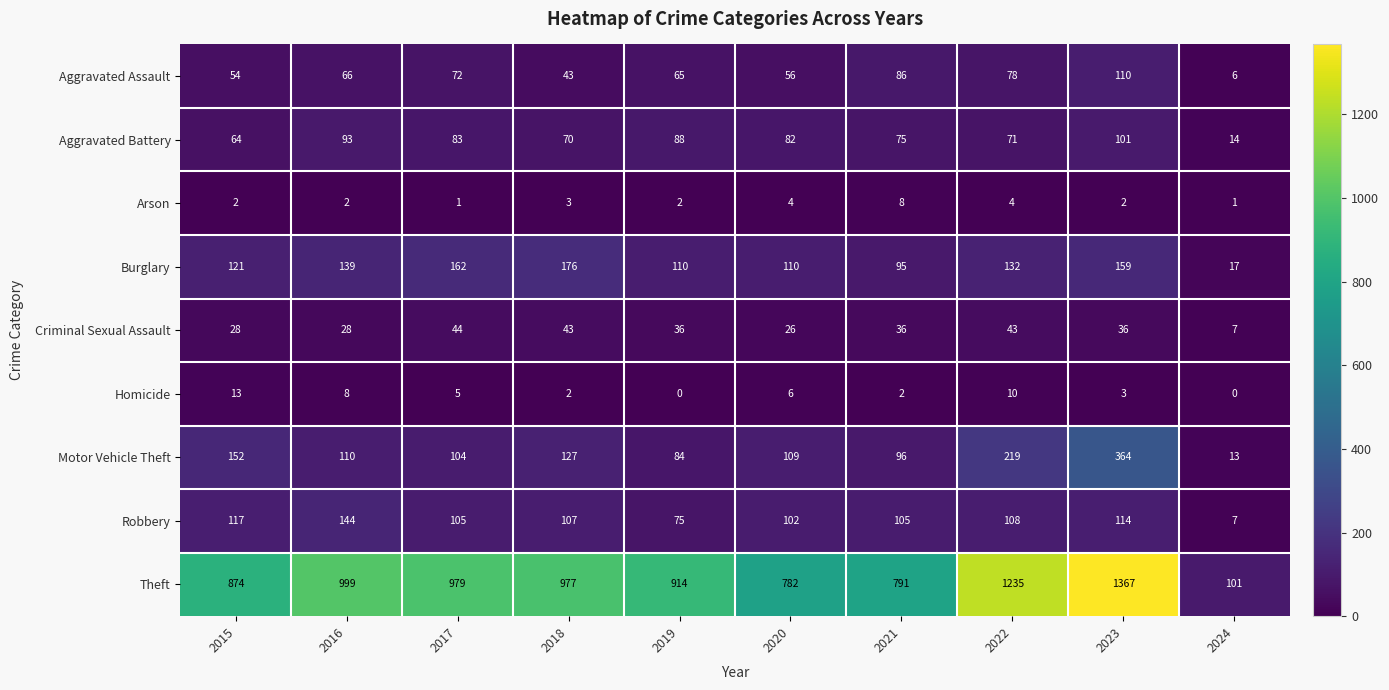

At how many categories does at least one series exceed 59?

10